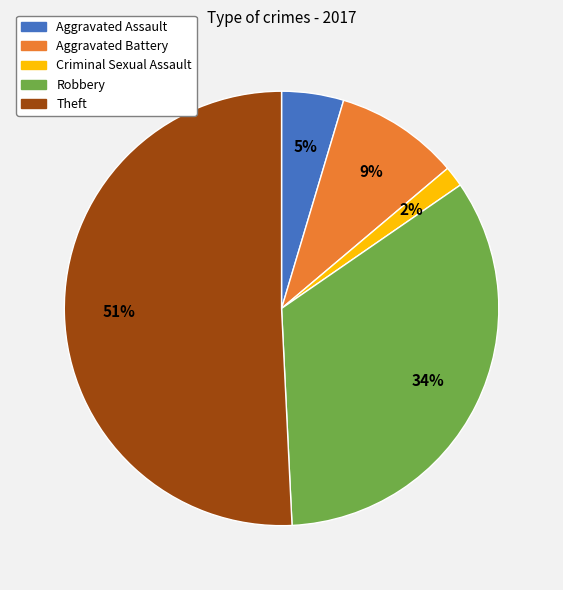

Which slice is the smallest?

Criminal Sexual Assault